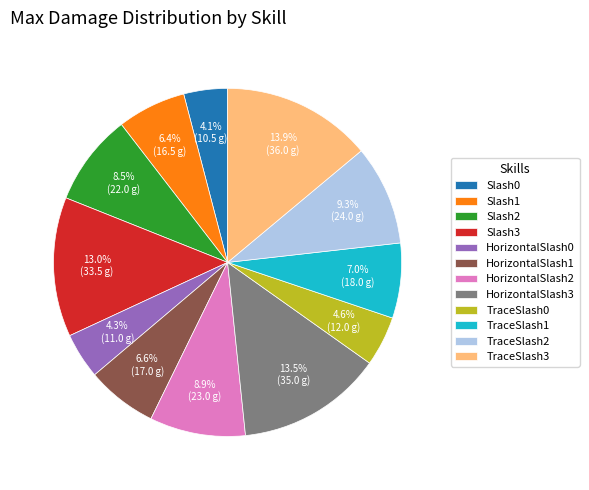

What percentage is the HorizontalSlash2 slice, to the nearest percent?

9%